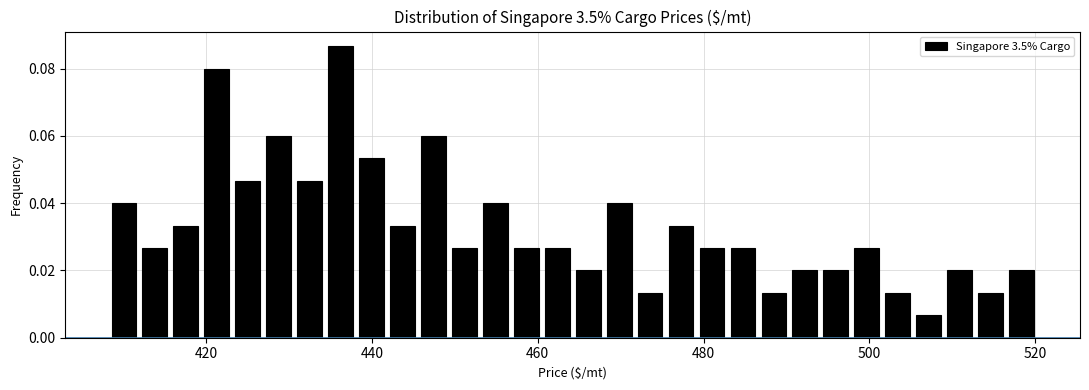

Around what value on the x-axis is the tallest bar? Give the approximate position of its centre, as read against the axis.

436